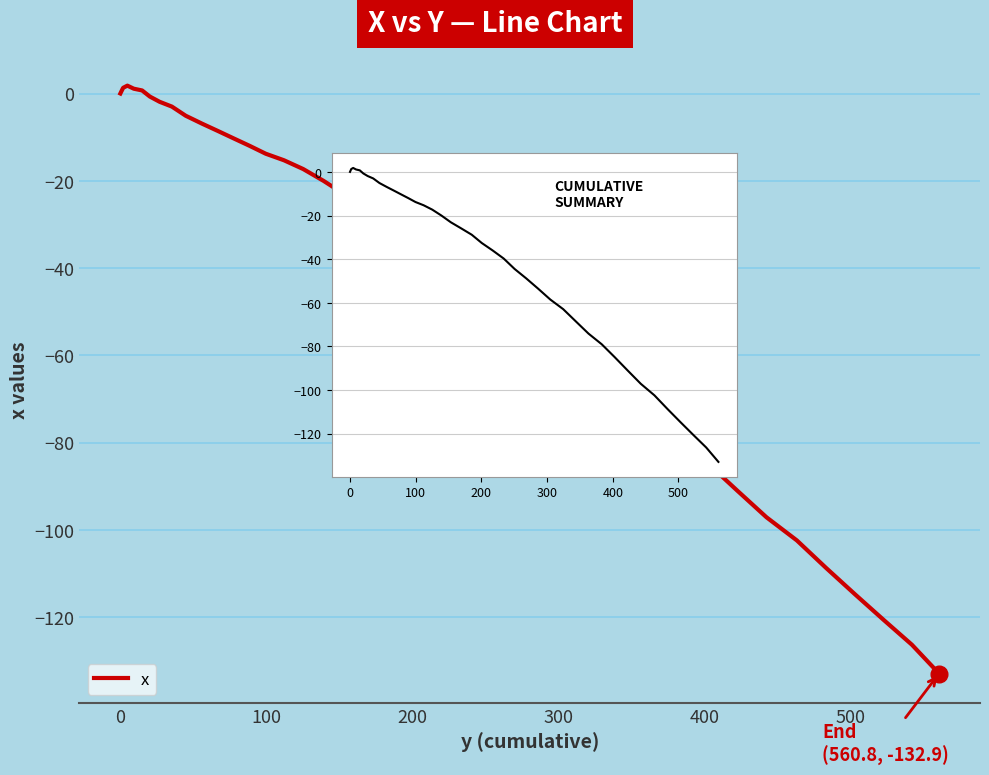

What is the minimum value shown in the chart?

-132.9